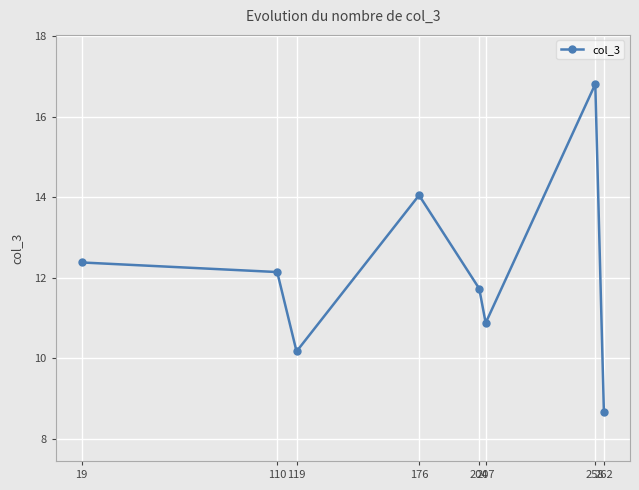

How many data points are less than 12?

4